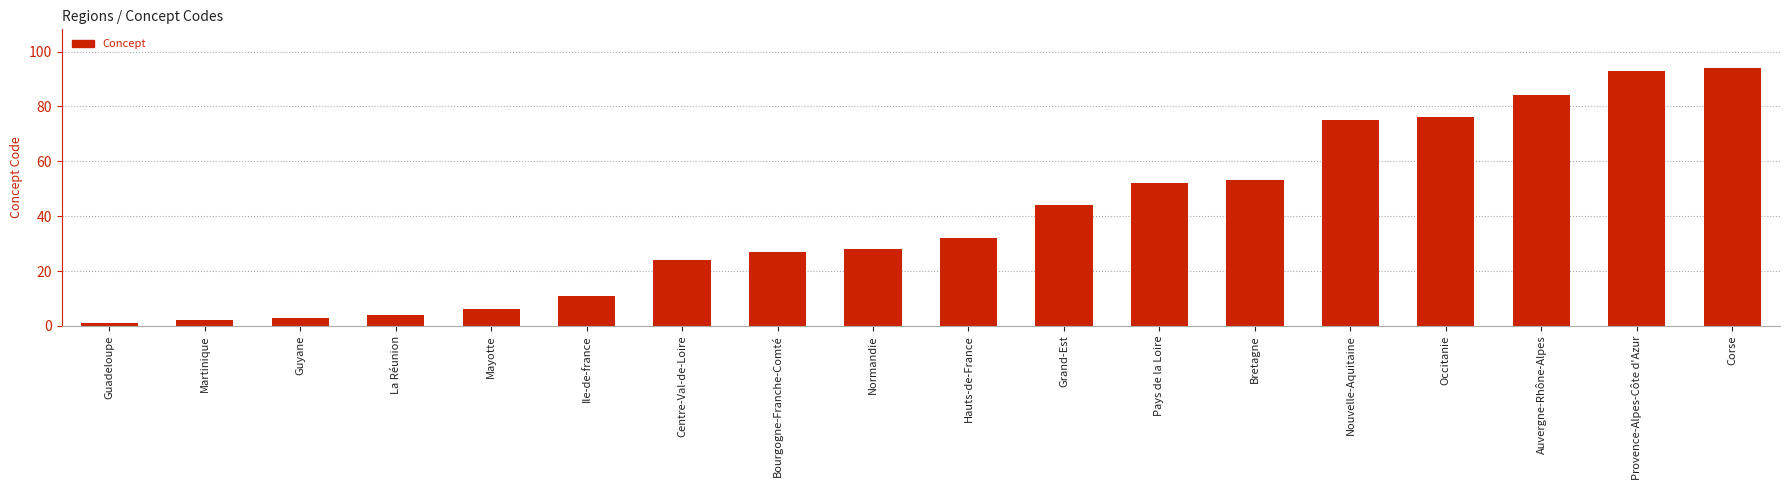

How many categories are shown in the chart?

18